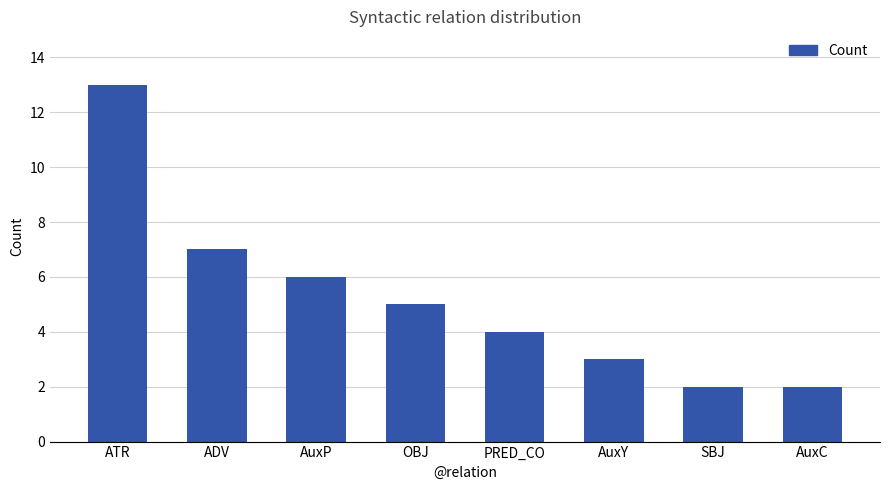

What is the label of the 8th bar from the left?

AuxC